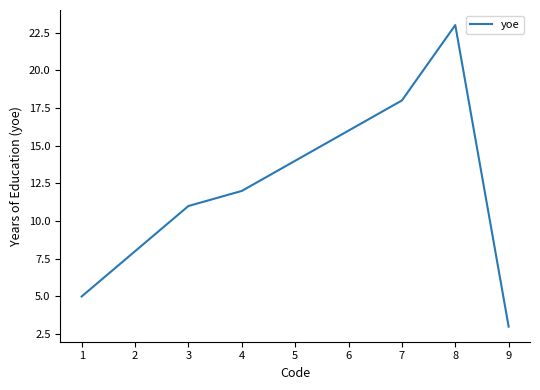

Does the chart have visible grid lines?

No